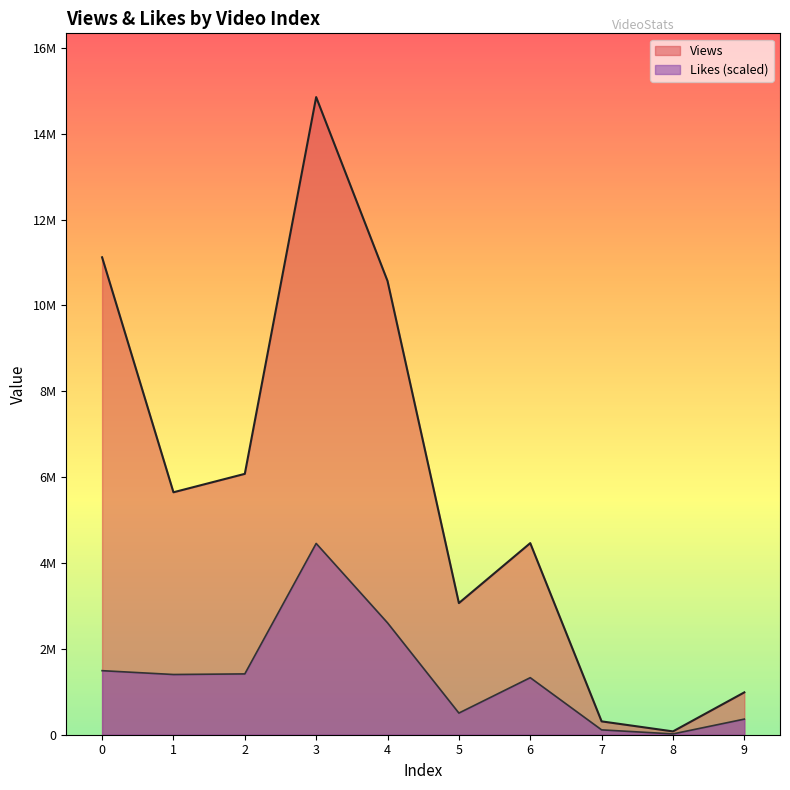

True or false: Views and Likes cross at least once.

False